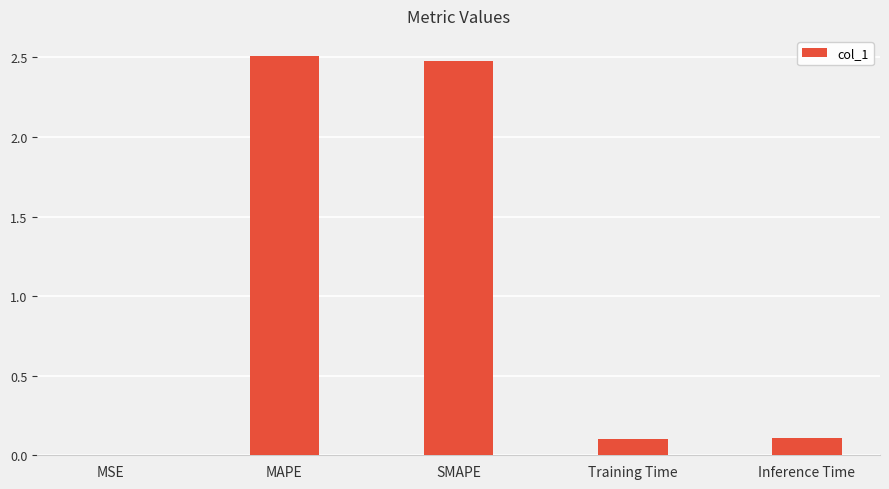

What is the sum of all values?

5.2